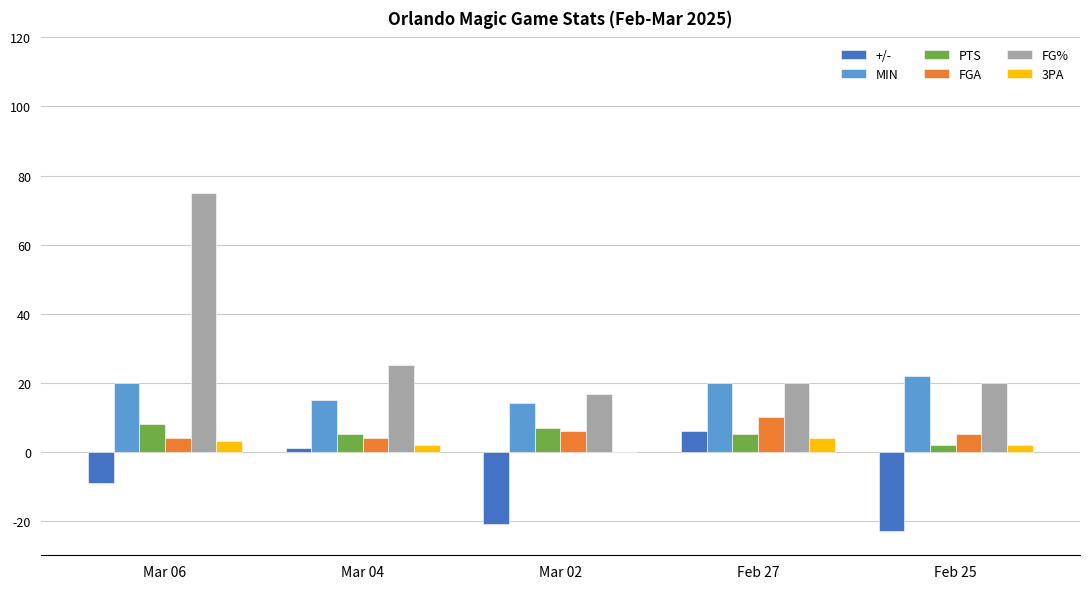

True or false: PTS has a value of 5.0 at Mar 04.

True